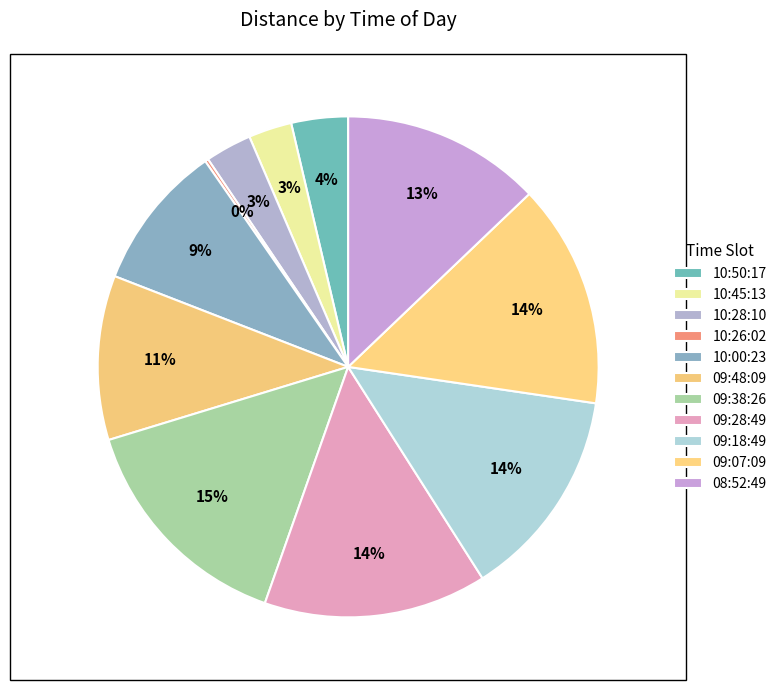

Is there any slice that represents more than half of the pie?

No